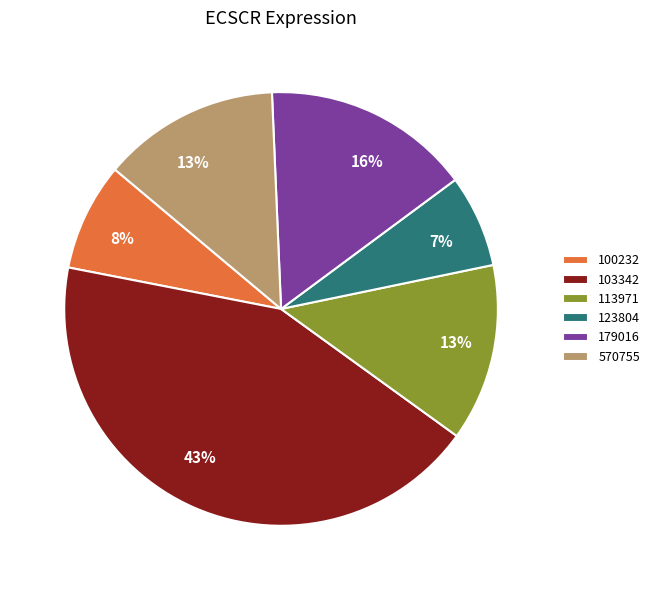

Approximately how many times larger is the value at 570755 compared to 123804?

1.9